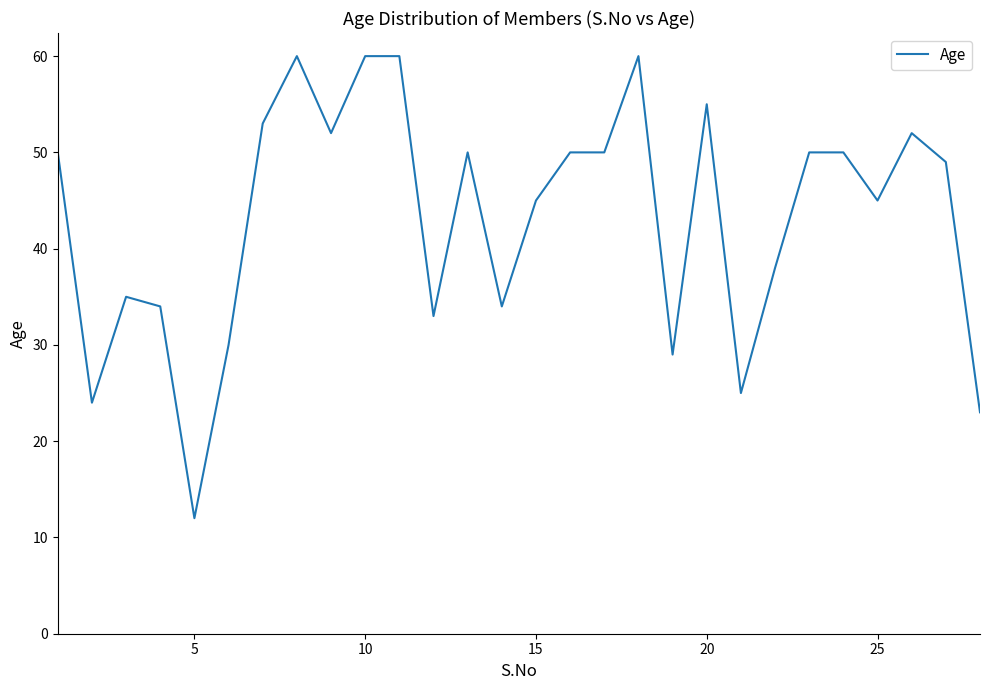

How many lines are shown in the chart?

1